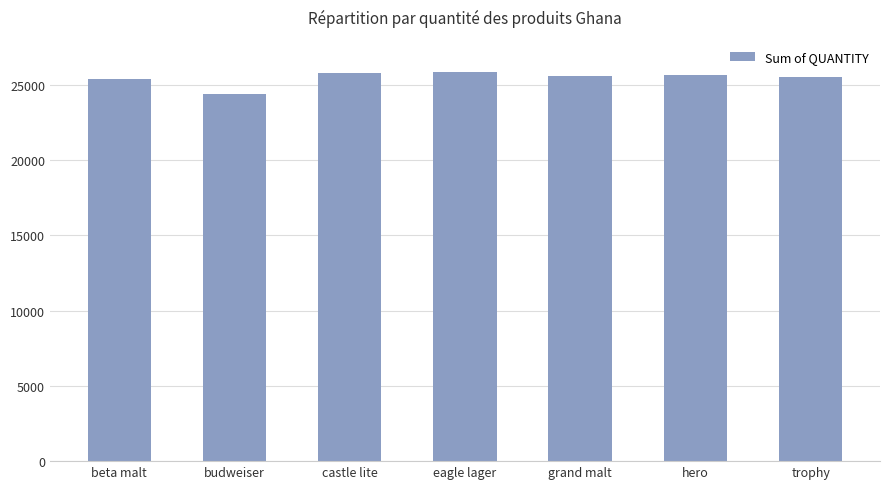

What is the difference between the second highest and second lowest values?

398